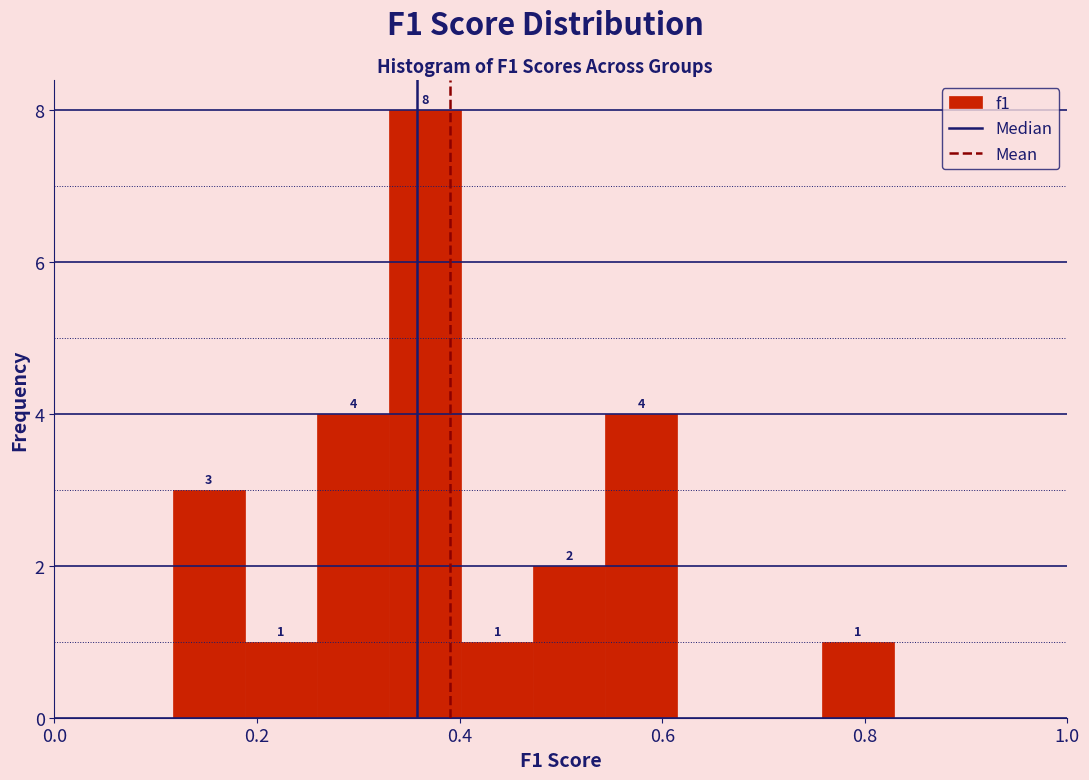

Read against the x-axis, roughly where is the centre of the tallest bar?

0.36